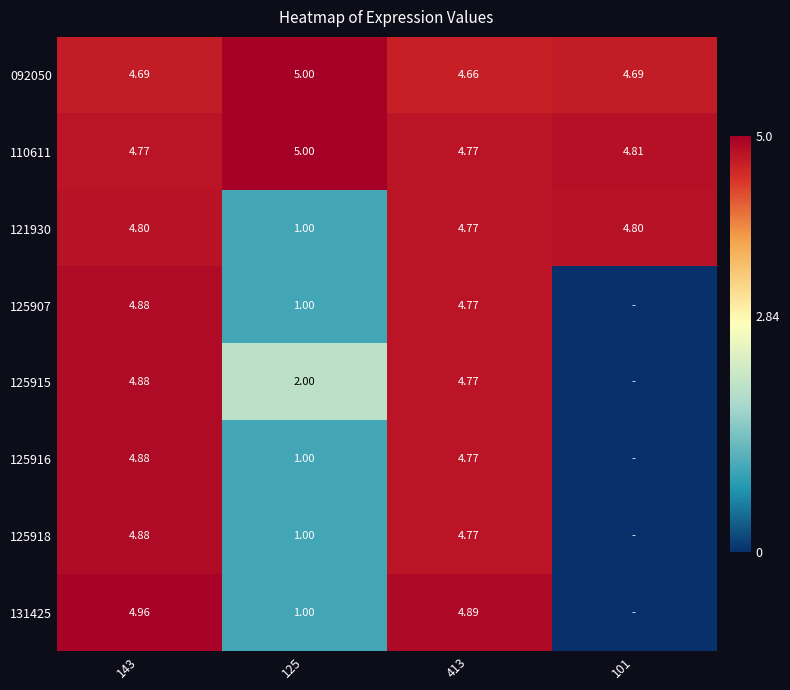

The 125907 series shows 1.0 at 125. True or false?

True